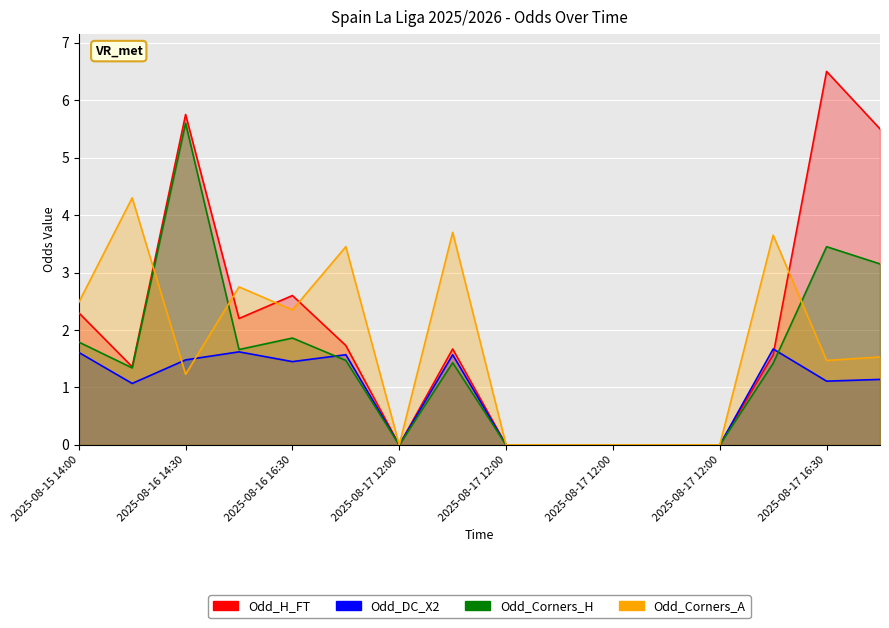

How many data points does each series have?

16